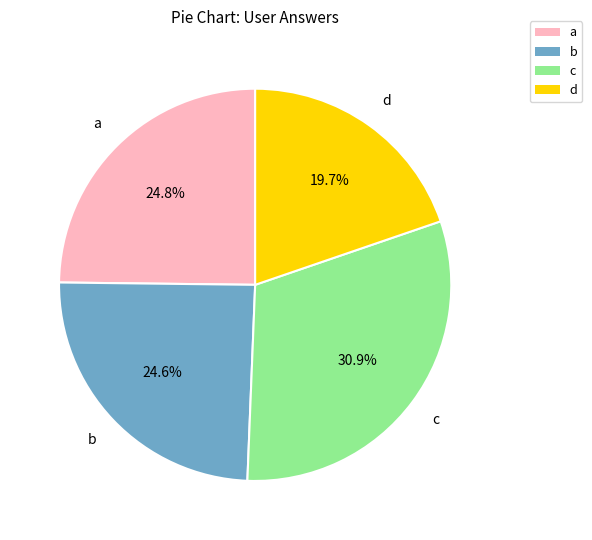

How many slices are in this pie chart?

4